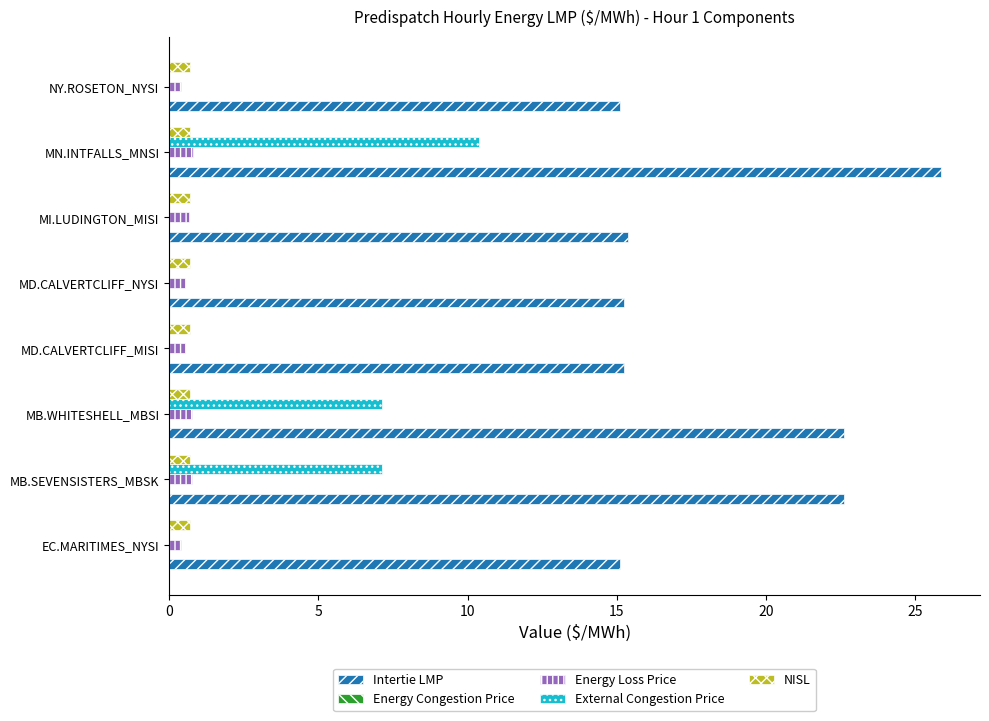

Which series changed the most between MB.WHITESHELL_MBSI and NY.ROSETON_NYSI?

Intertie LMP